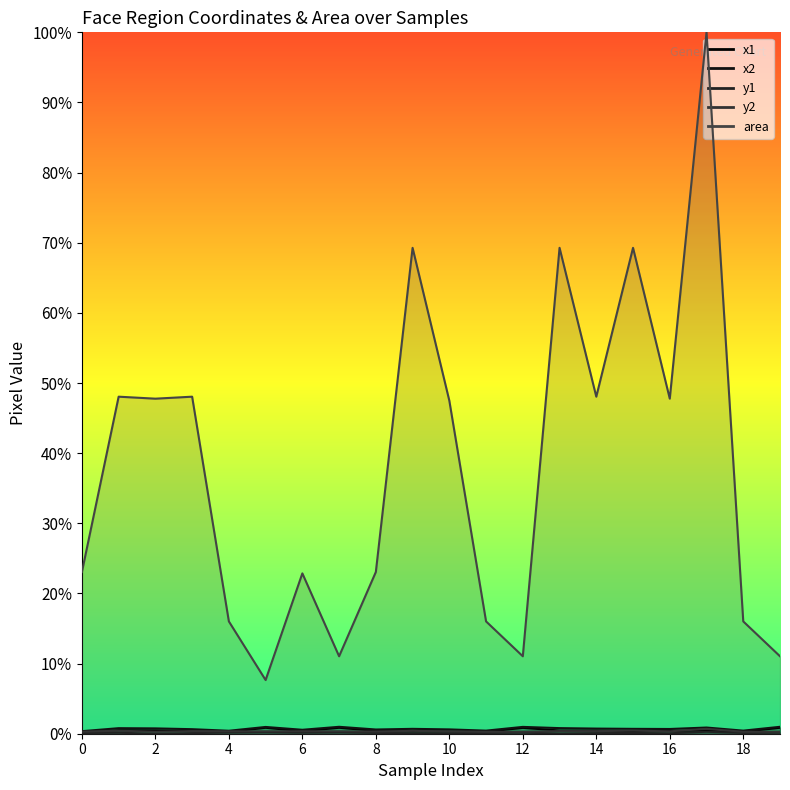

True or false: x1 and x2 cross at least once.

False